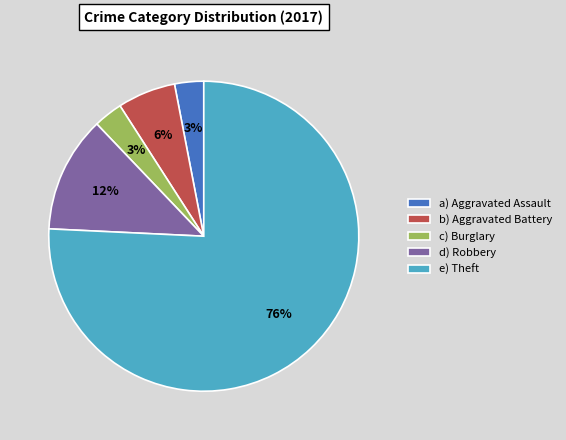

Do c) Burglary and b) Aggravated Battery together represent more than half of the pie?

No